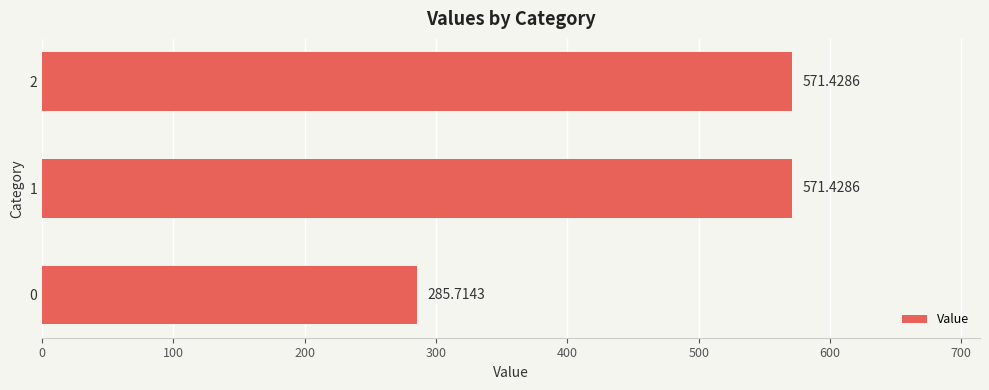

Does the chart contain any negative values?

No